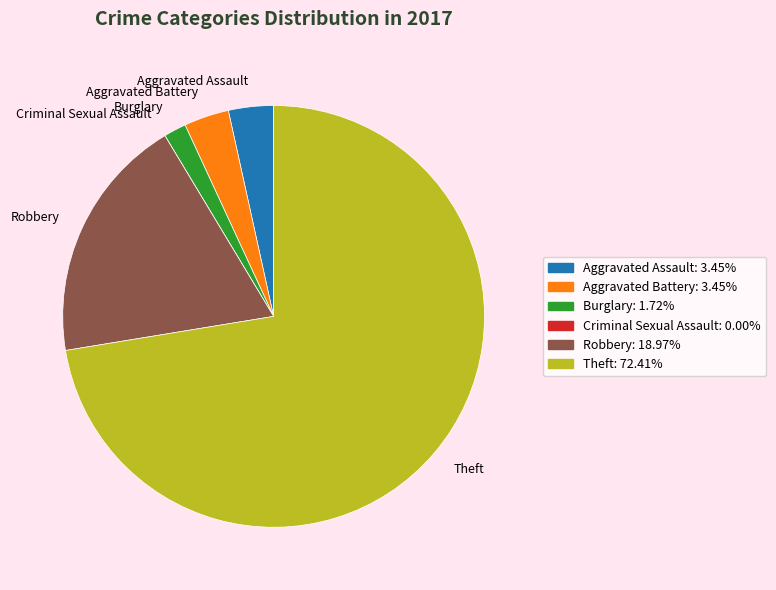

Which category has the biggest portion of the pie?

Theft